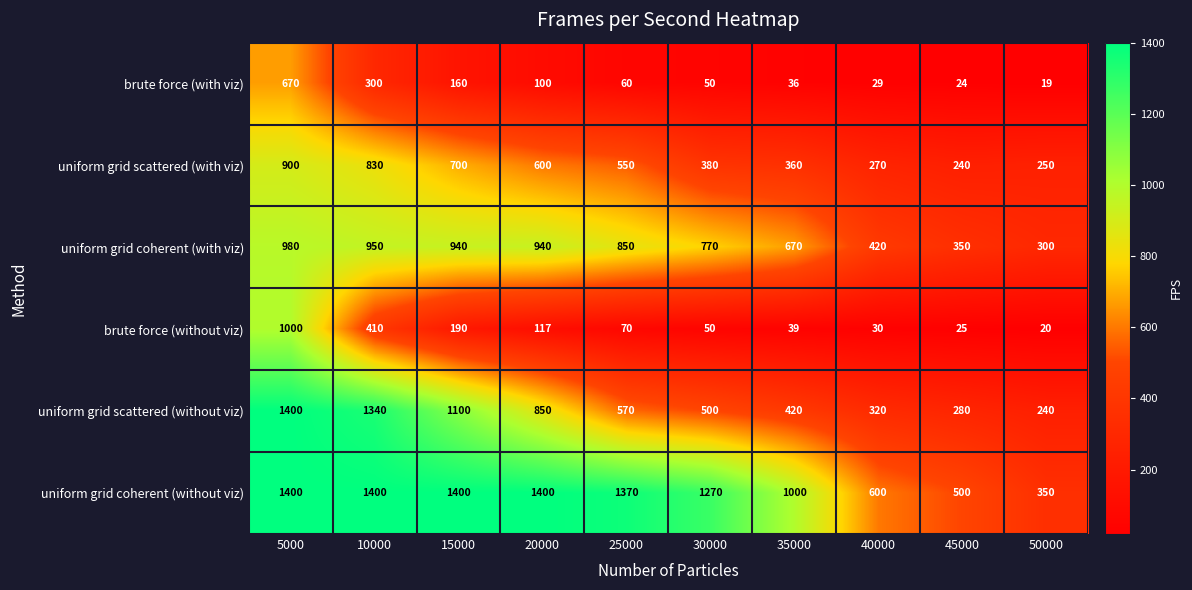

The value of brute force (without viz) at 50000 is 20. True or false?

True